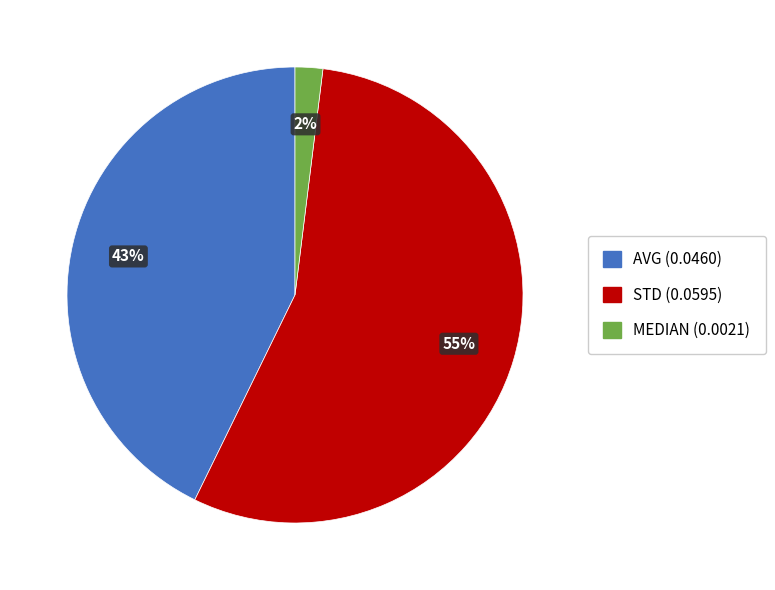

How many segments does this pie chart have?

3